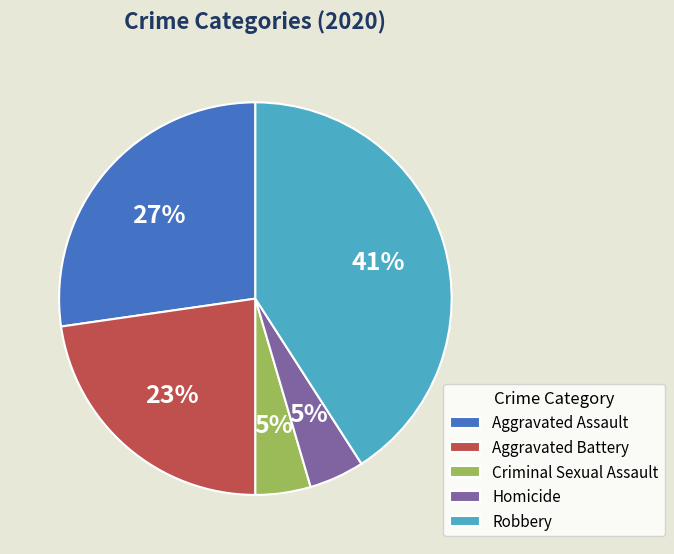

Between Aggravated Assault and Robbery, which is larger?

Robbery